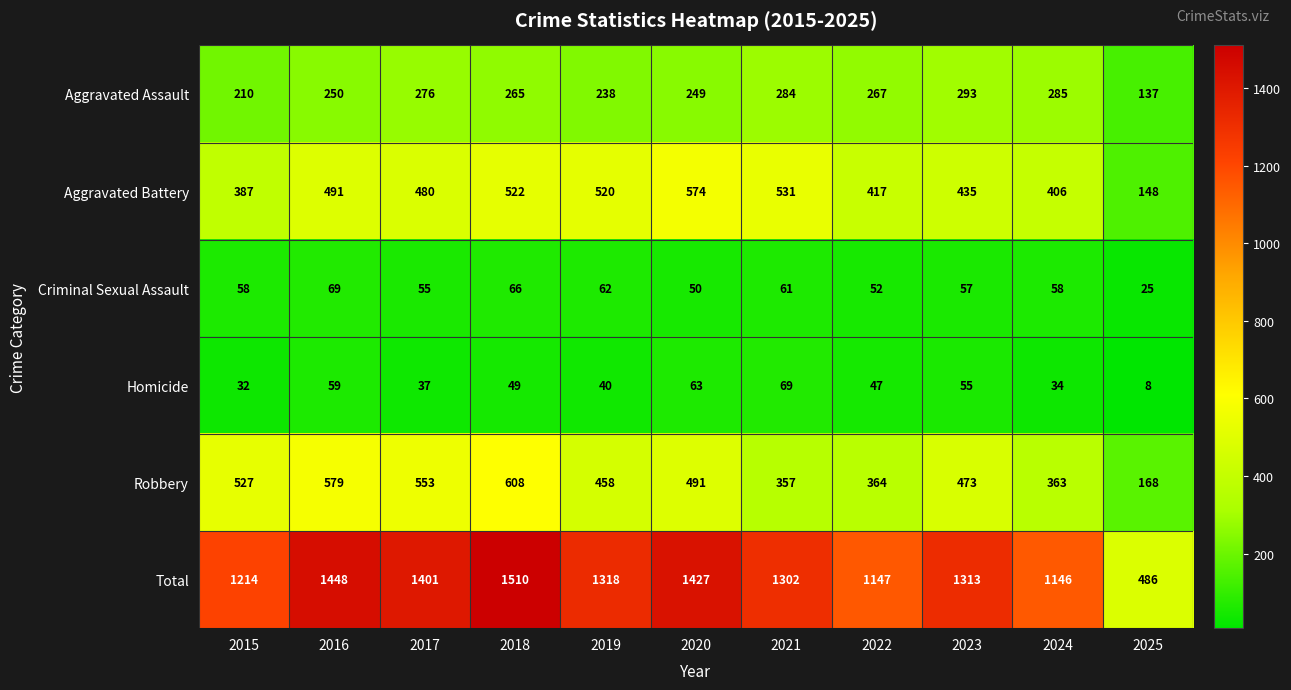

At which label is Criminal Sexual Assault closest to 47?

2020